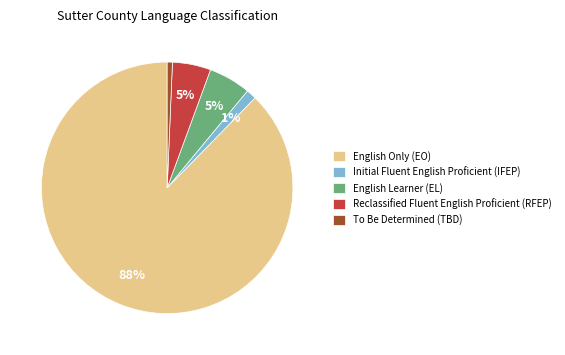

How many segments does this pie chart have?

5